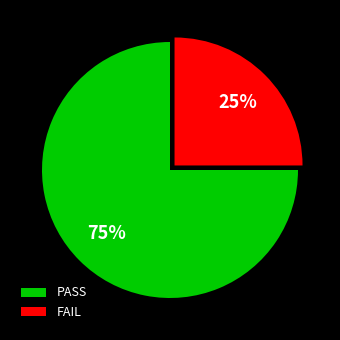

To the nearest percent, what percentage of the pie is PASS?

75%